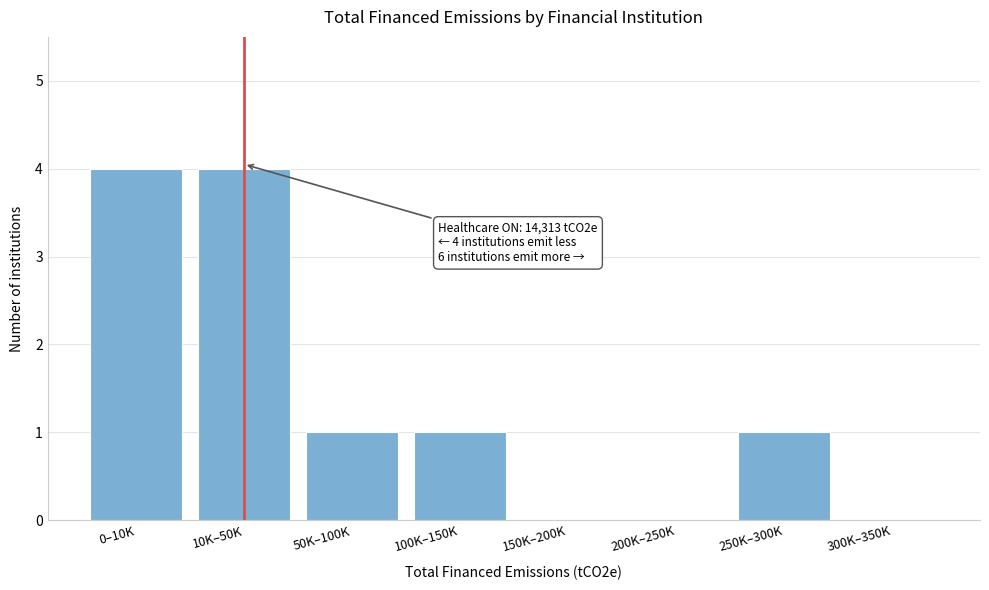

Reading right to left, list all the values displayed in this chart.

300K–350K=0	250K–300K=1	200K–250K=0	150K–200K=0	100K–150K=1	50K–100K=1	10K–50K=4	0–10K=4